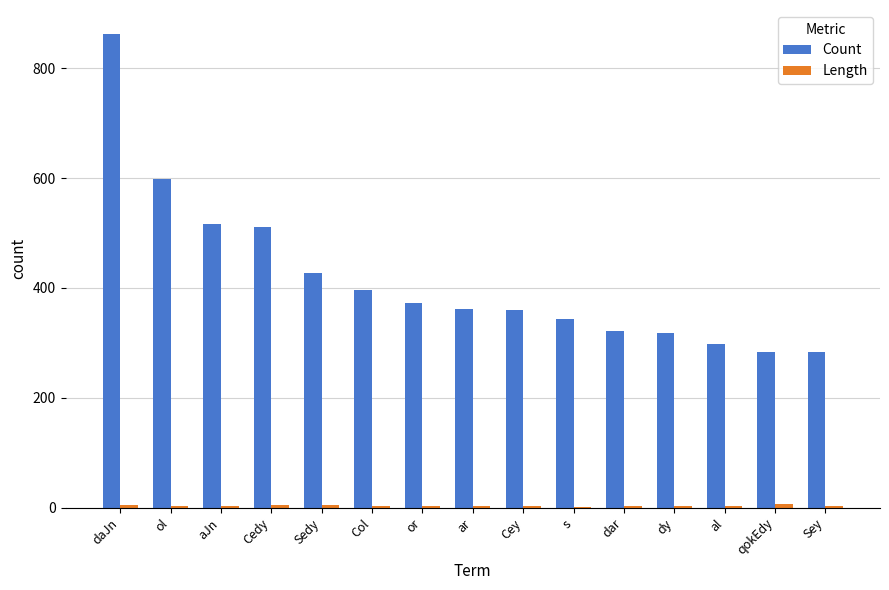

At which category is the sum across all series the highest?

daJn